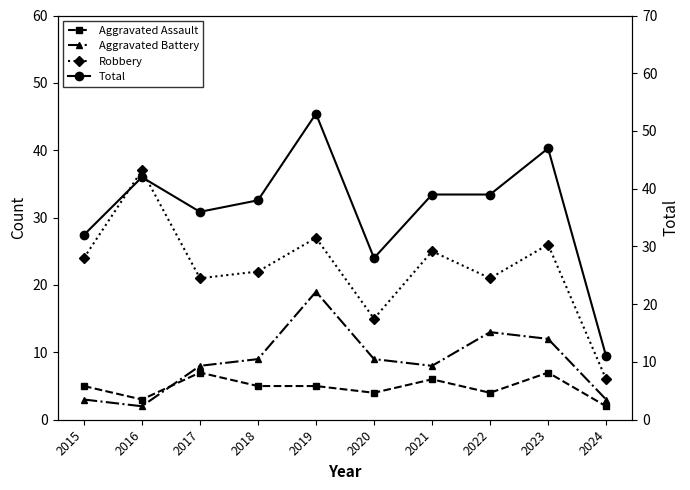

Reading right to left, what are all the values shown in this chart?

Aggravated Assault: 2024=2	2023=7	2022=4	2021=6	2020=4	2019=5	2018=5	2017=7	2016=3	2015=5
Aggravated Battery: 2024=3	2023=12	2022=13	2021=8	2020=9	2019=19	2018=9	2017=8	2016=2	2015=3
Robbery: 2024=6	2023=26	2022=21	2021=25	2020=15	2019=27	2018=22	2017=21	2016=37	2015=24
Total: 2024=11	2023=47	2022=39	2021=39	2020=28	2019=53	2018=38	2017=36	2016=42	2015=32